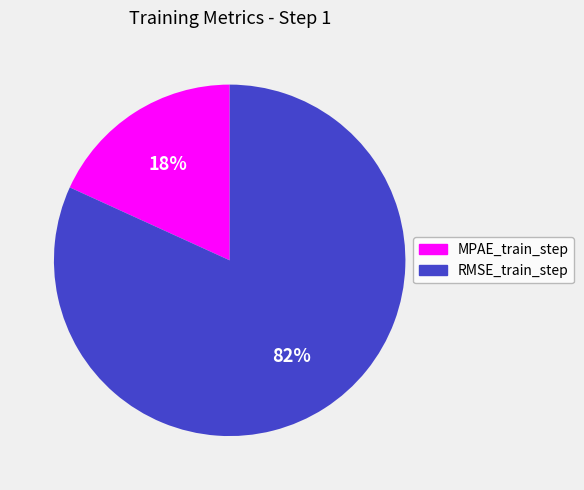

Is there a majority slice in this chart?

Yes